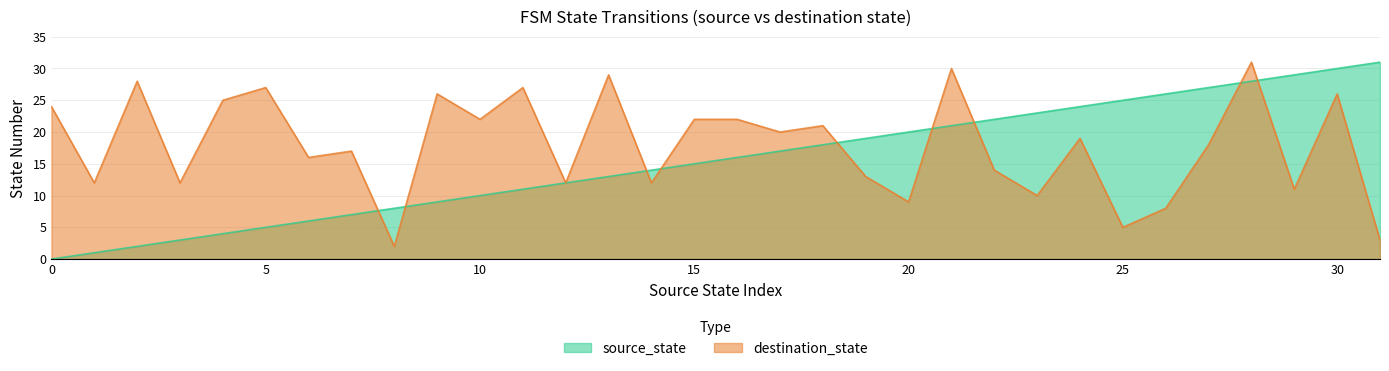

Rank the series at 7 from lowest to highest value.

source_state, destination_state